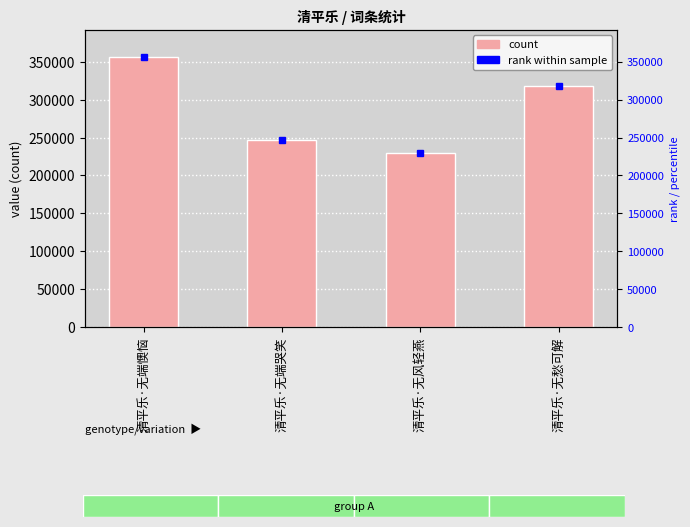

Count the values in the range 246740 to 356530.

3